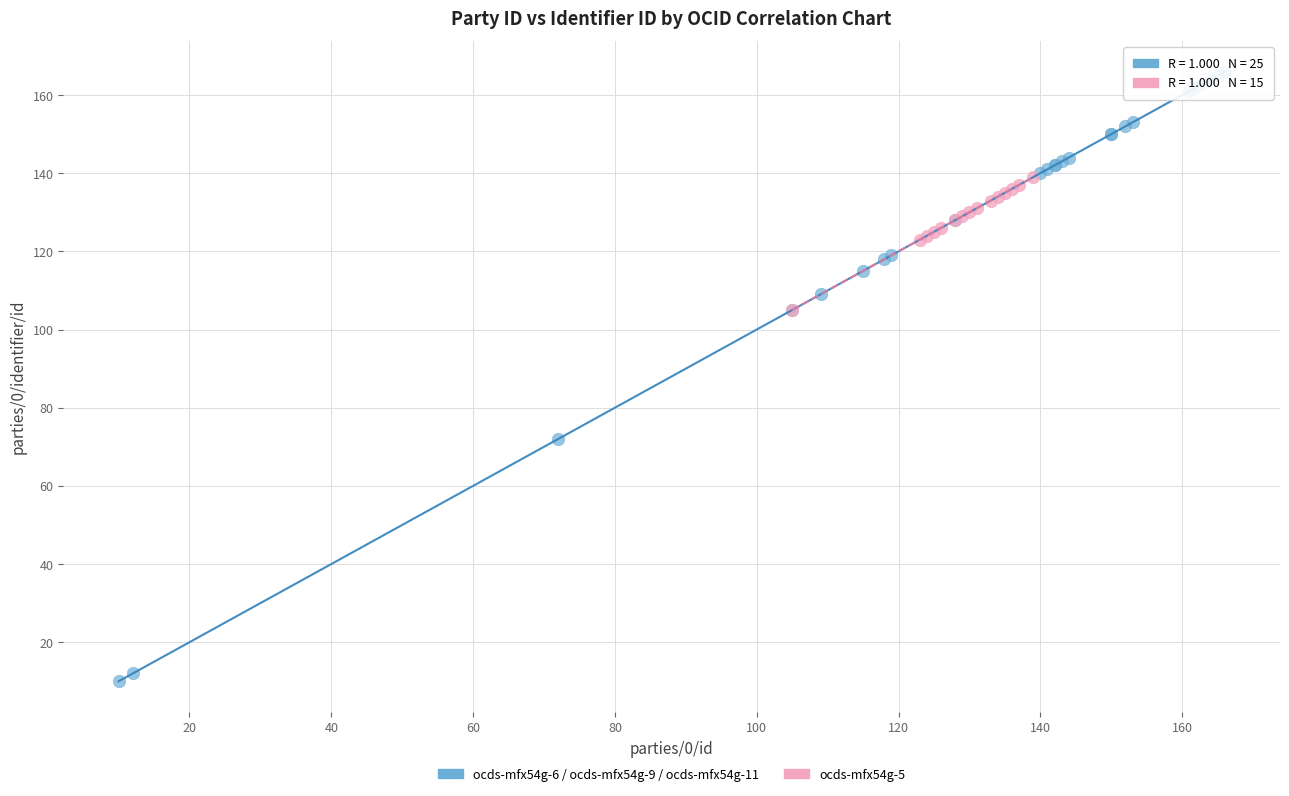

Which series has the widest spread of Y values?

ocds-mfx54g-6 / ocds-mfx54g-9 / ocds-mfx54g-11